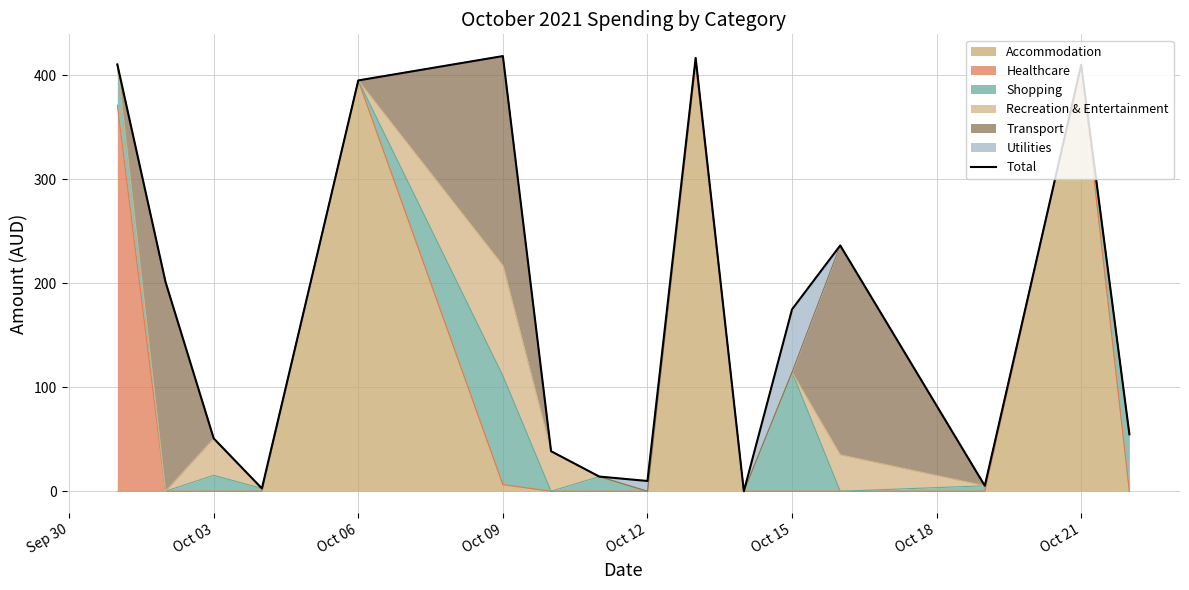

The Accommodation series shows 0.0 at Oct 12. True or false?

True